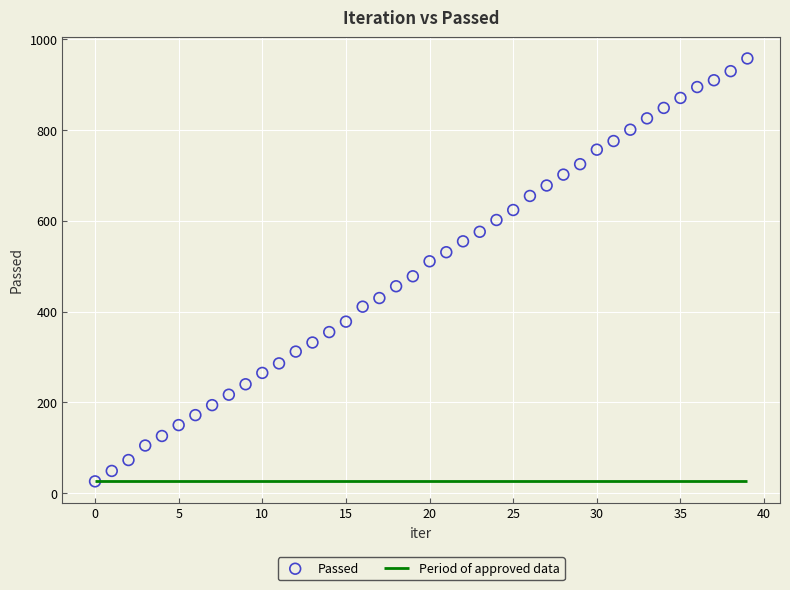

What is the range of Y values (max minus min)?

932